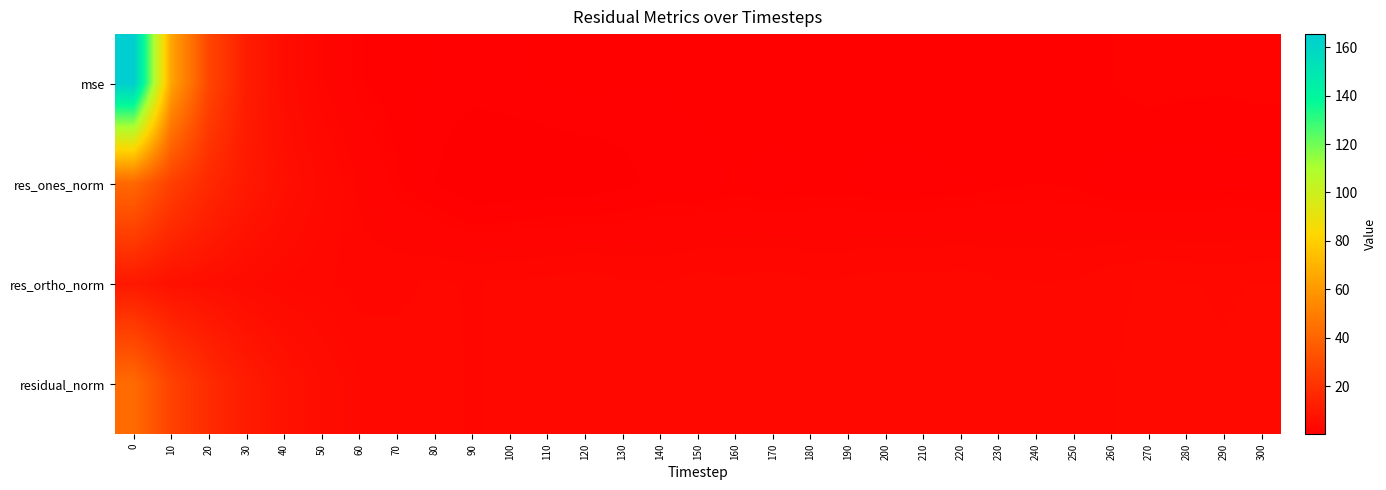

Which series has the largest range (max minus min)?

mse